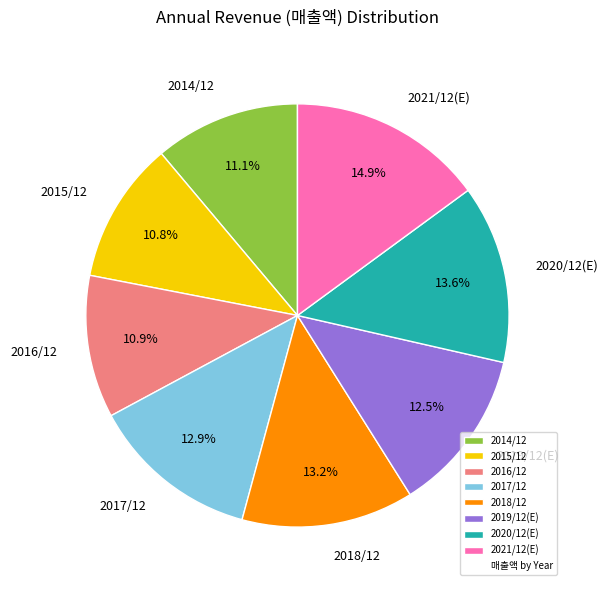

Which slice is the largest?

2021/12(E)